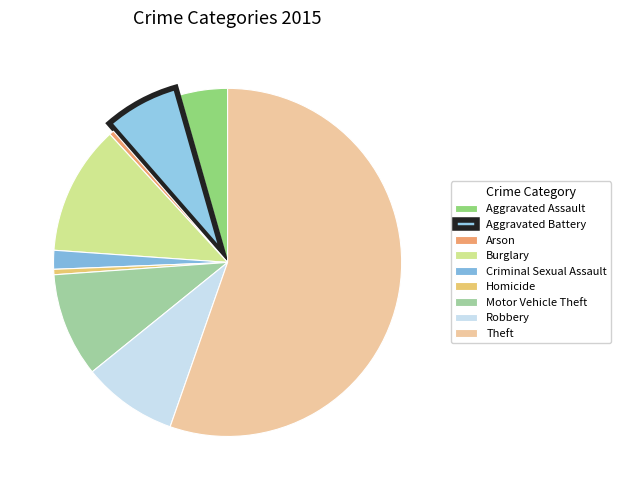

What percentage is the Aggravated Assault slice, to the nearest percent?

4%